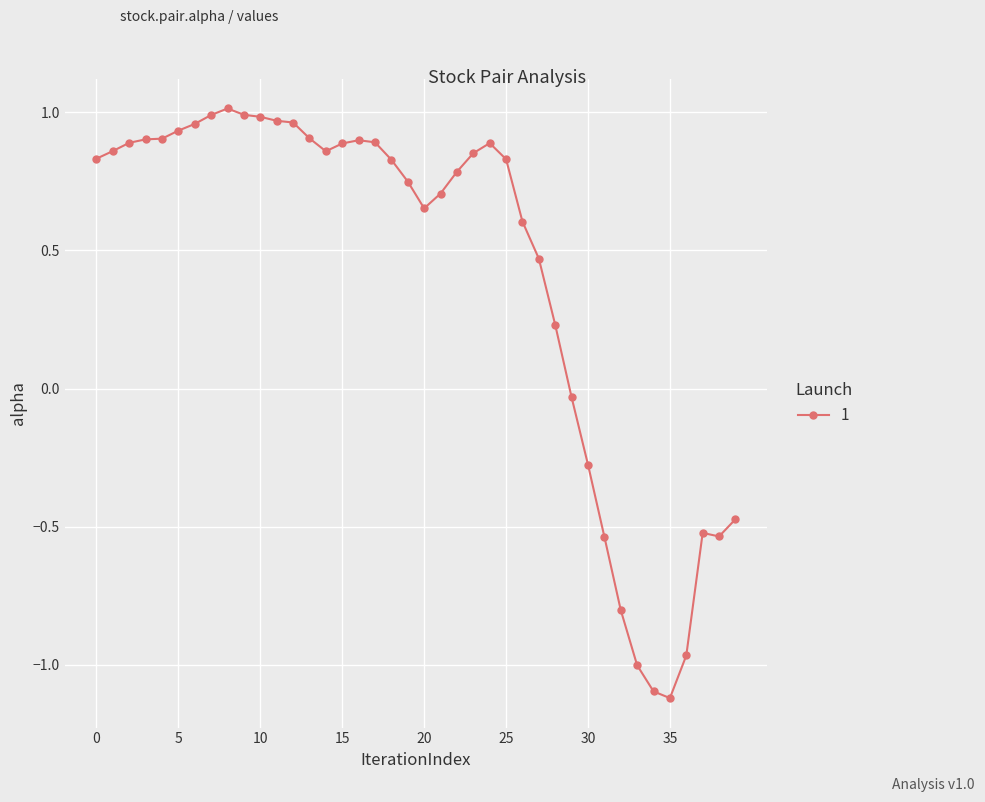

What is the minimum value shown in the chart?

-1.1